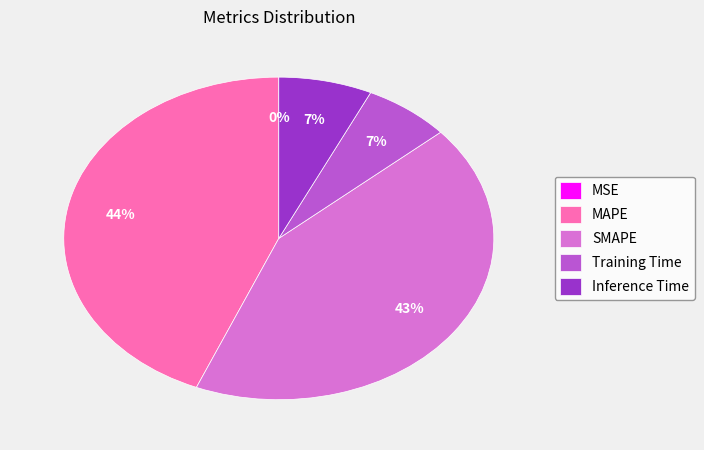

Which slice is the largest?

MAPE